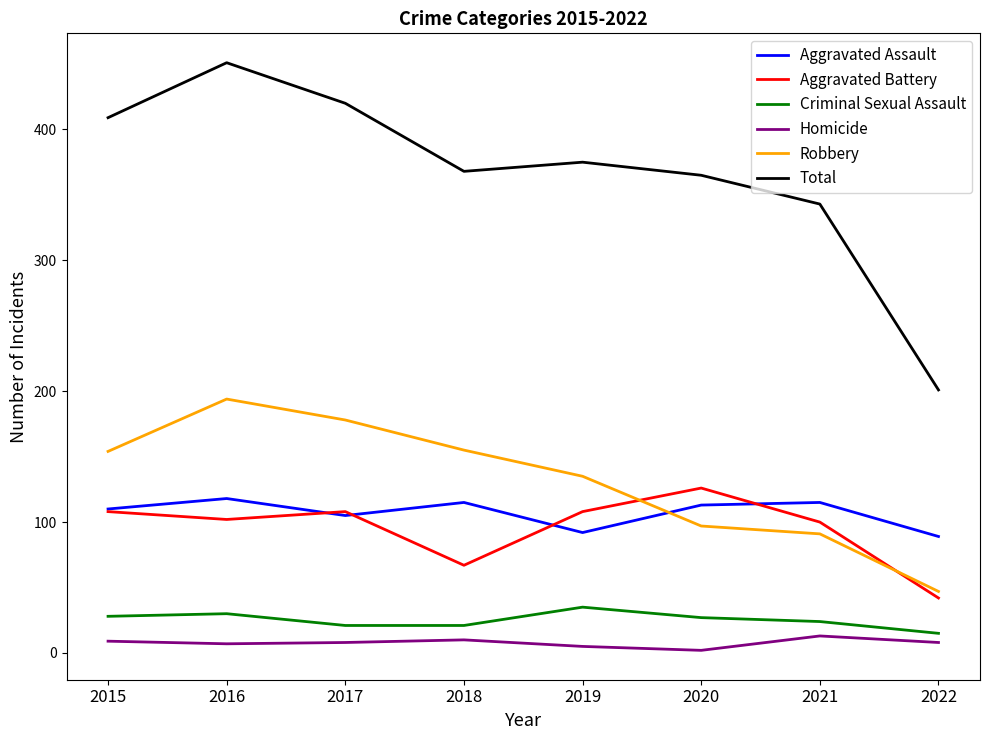

What is the difference between the highest and lowest values at 2020?

363